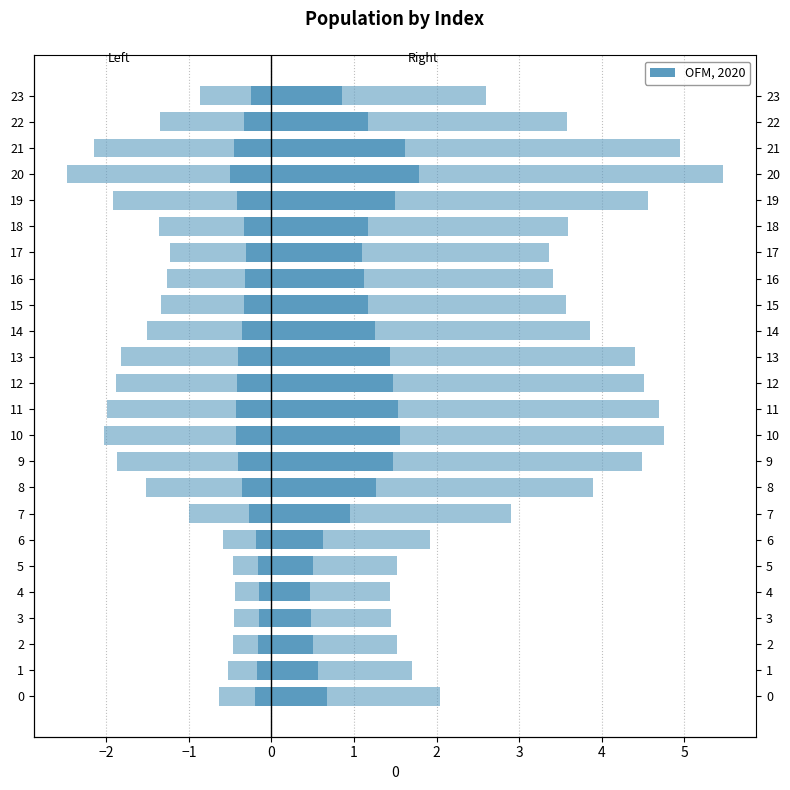

How many groups of bars are there?

24